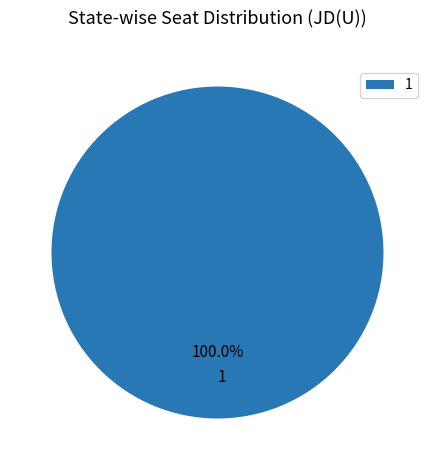

Count the number of slices in the pie.

1